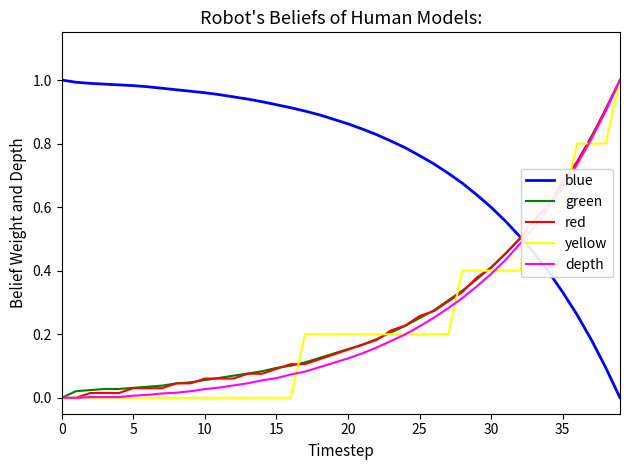

How many categories are shown in the chart?

40